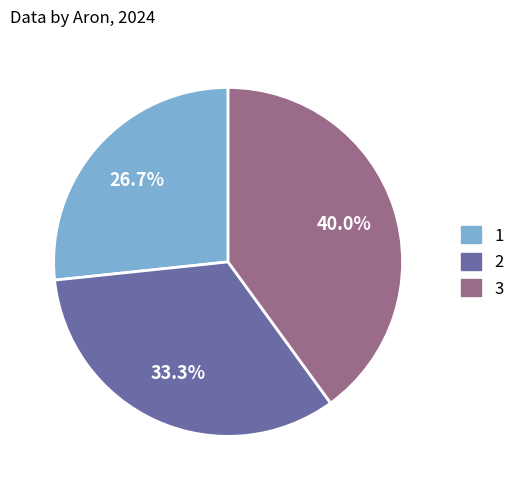

What is the smallest slice in the pie chart?

1